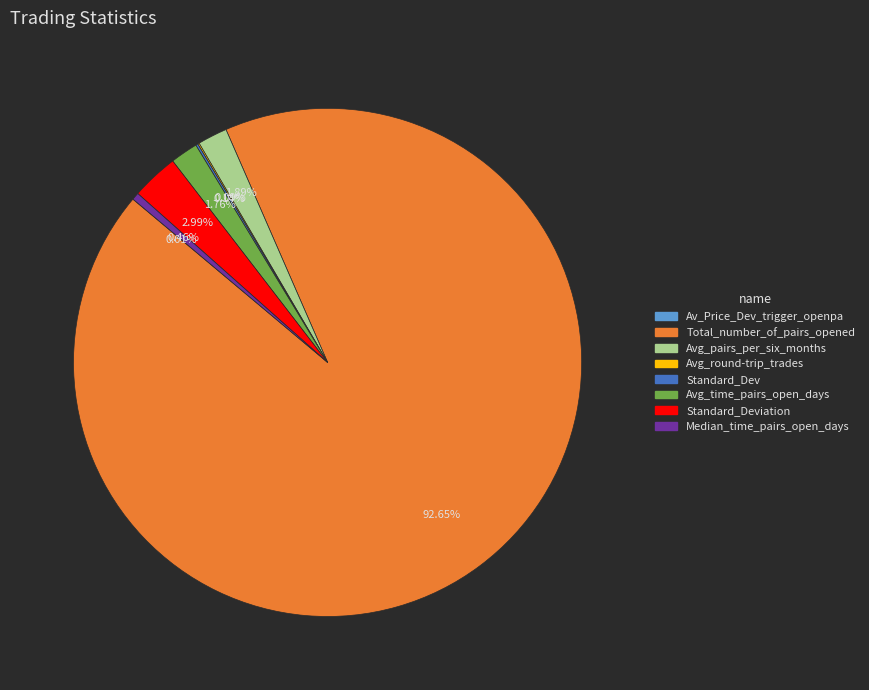

Is there any slice that represents more than half of the pie?

Yes